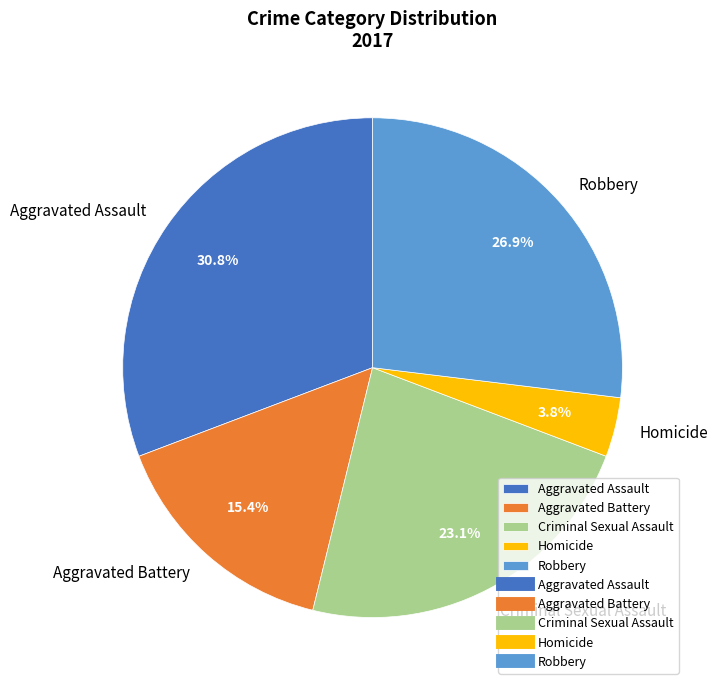

Which category has the biggest portion of the pie?

Aggravated Assault